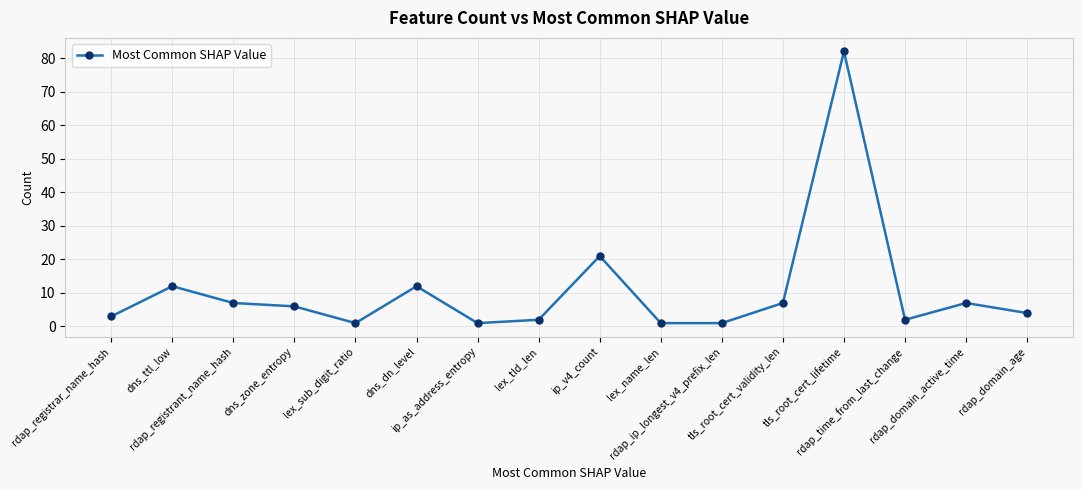

Does the chart display data point markers on the line(s)?

Yes